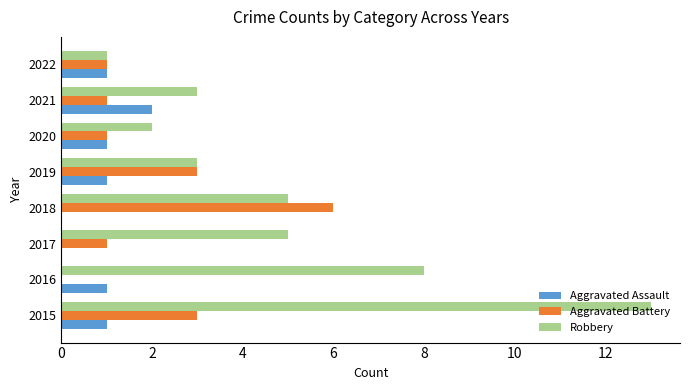

Is it true that Robbery equals 6 at 2015?

False